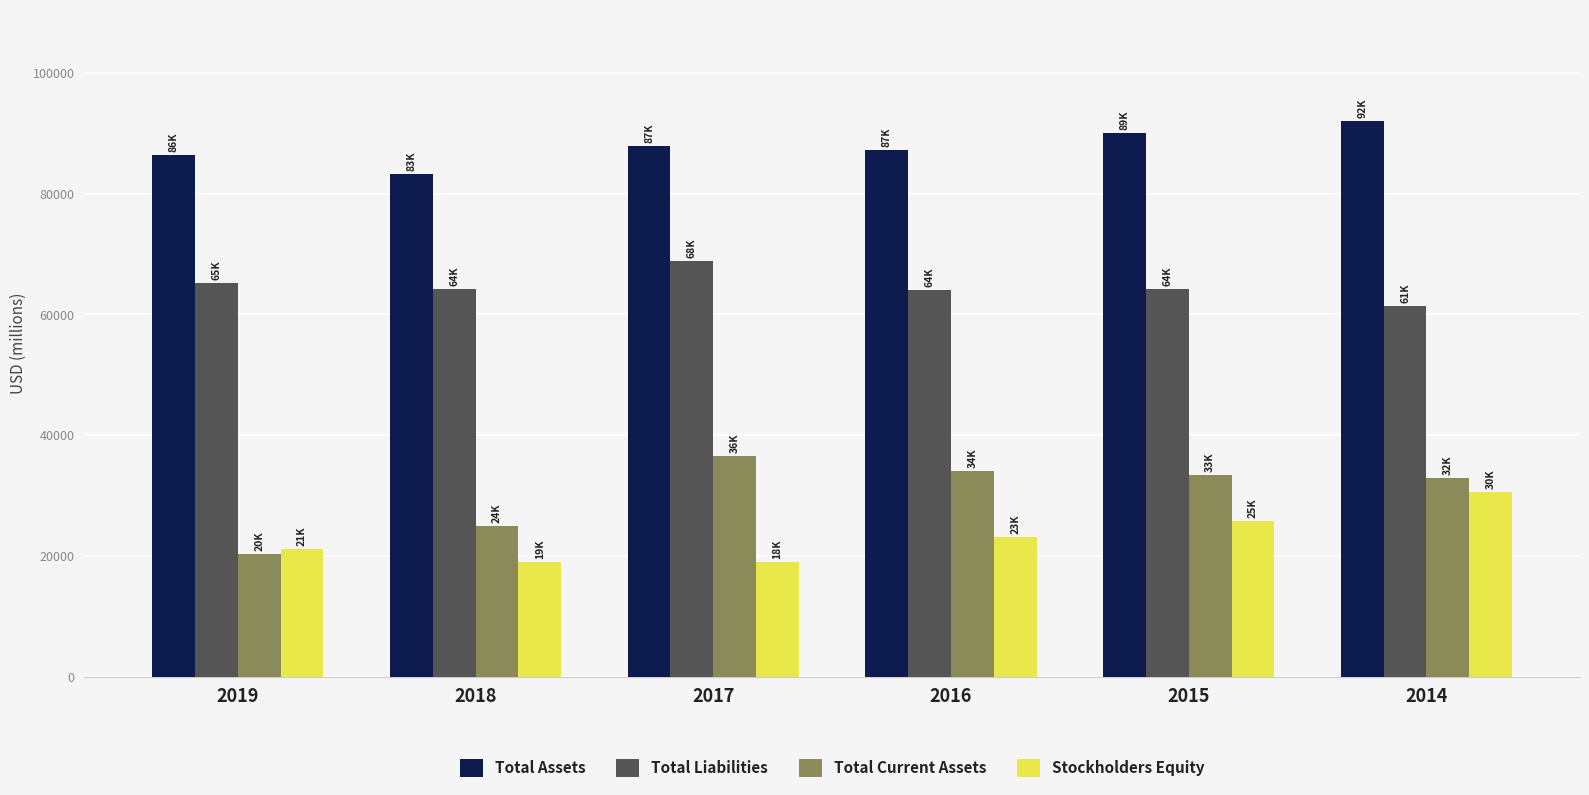

List the series in order of their peak value, highest first.

Total Assets, Total Liabilities, Total Current Assets, Stockholders Equity